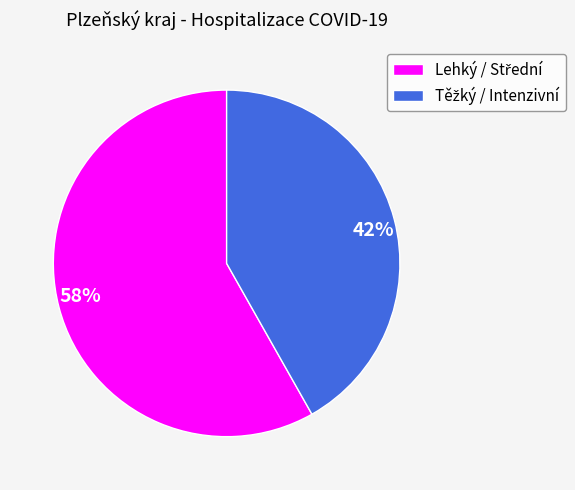

Is it true that 42% is 42% of the pie?

True